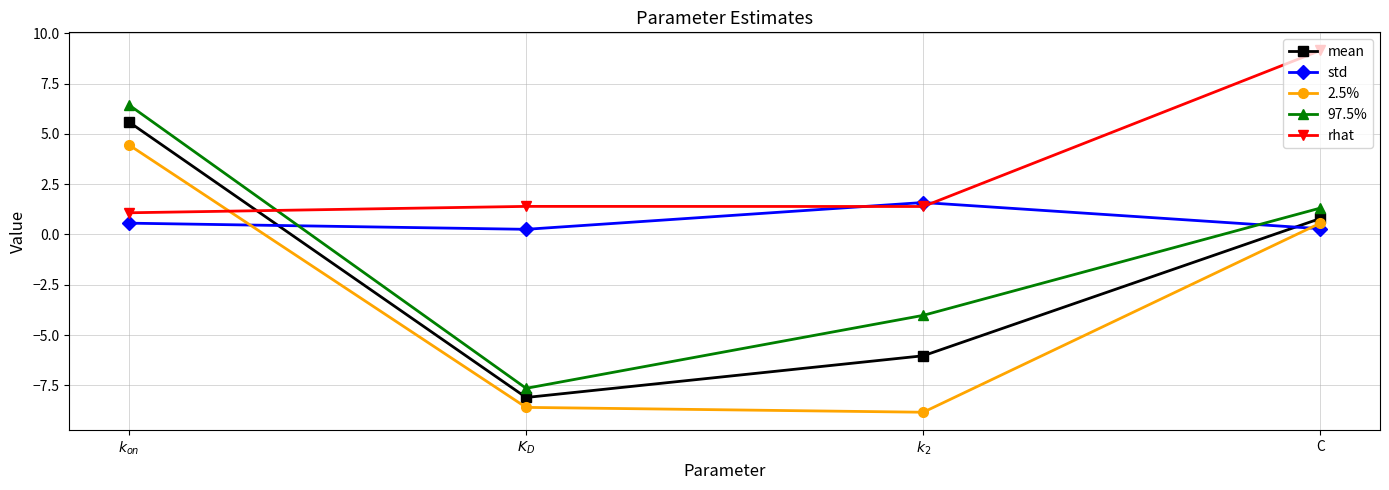

What is the total value across all series at $k_{on}$?

18.1